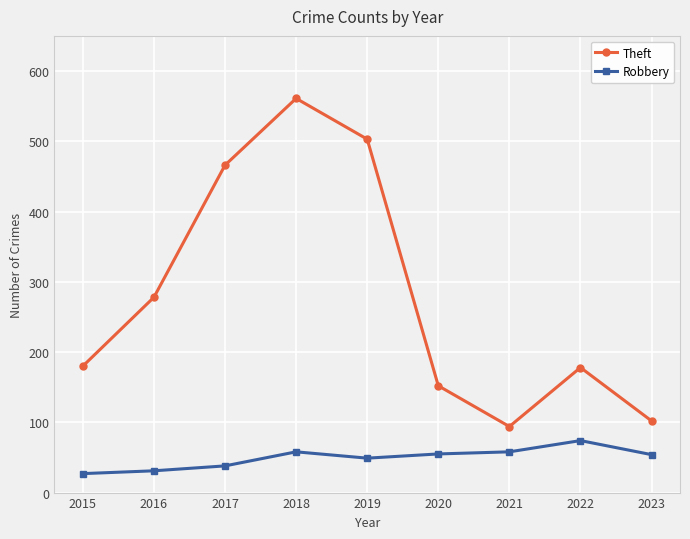

Count the number of categories in the chart.

9